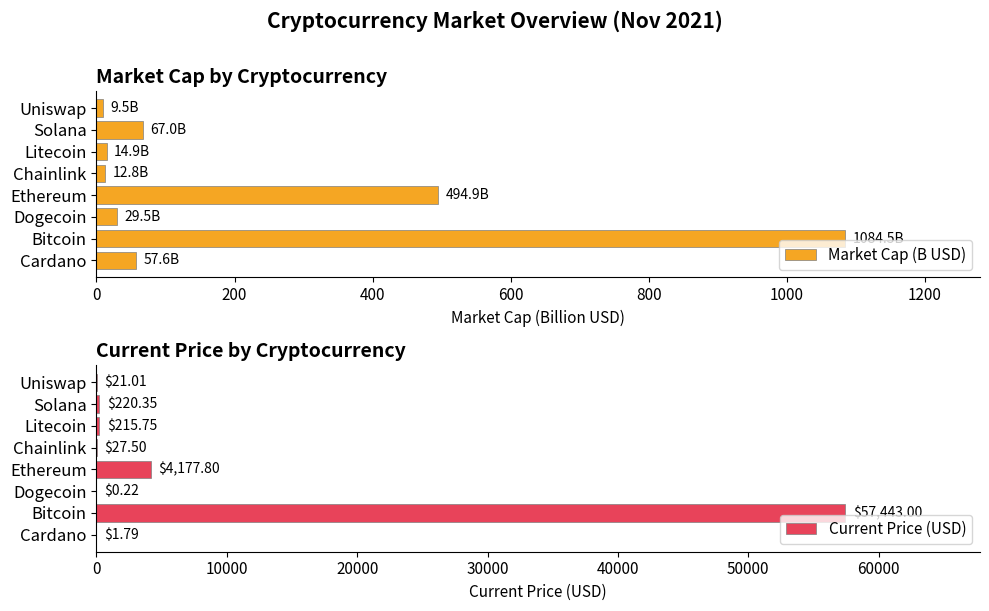

How many series are shown in this chart?

2